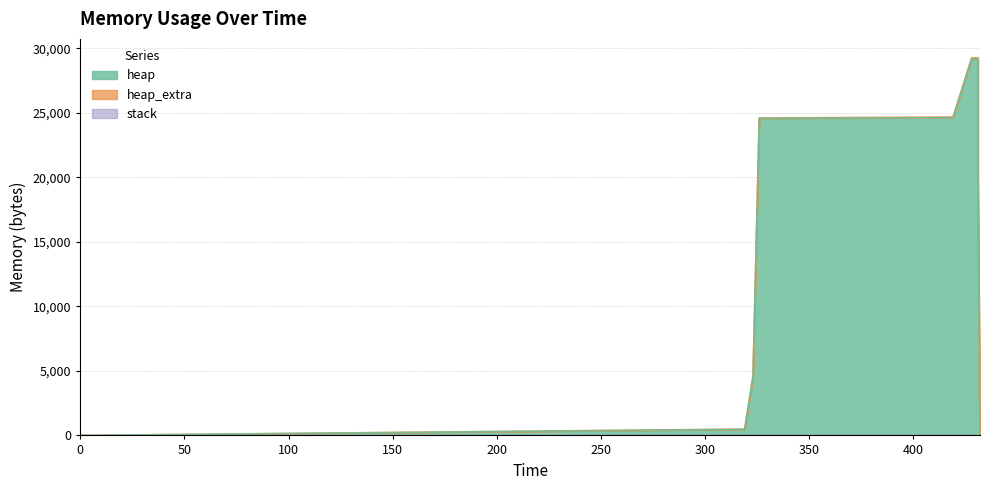

The heap_extra series shows 36 at 431. True or false?

False